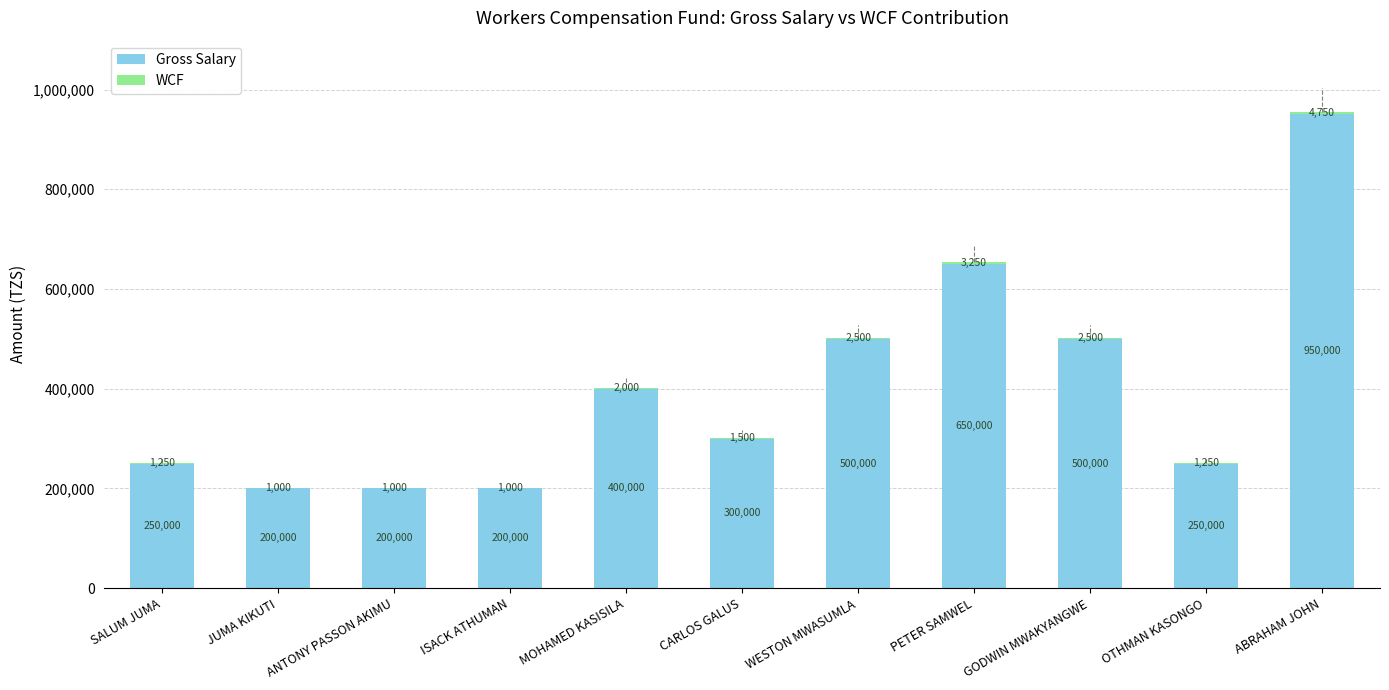

Read the Gross Salary value at ABRAHAM JOHN.

950000